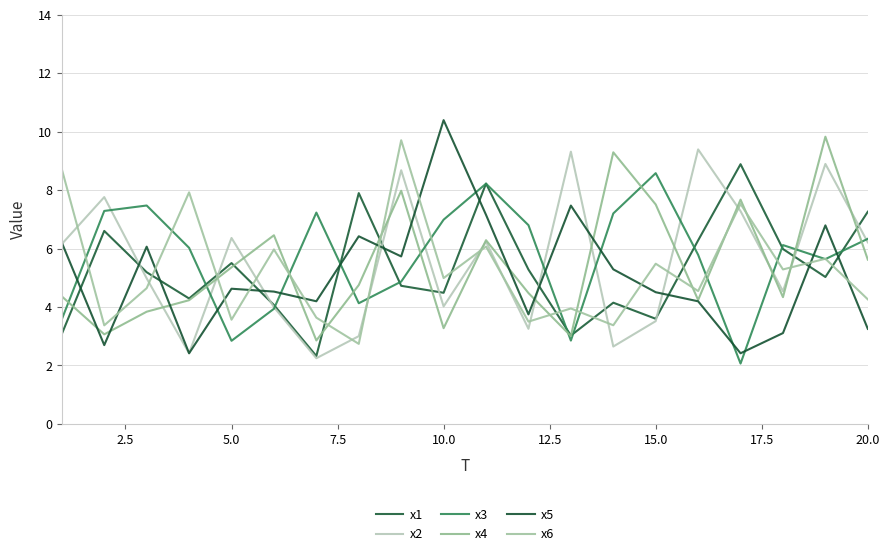

After their last crossing, which series has the higher values: x2 or x3?

x3